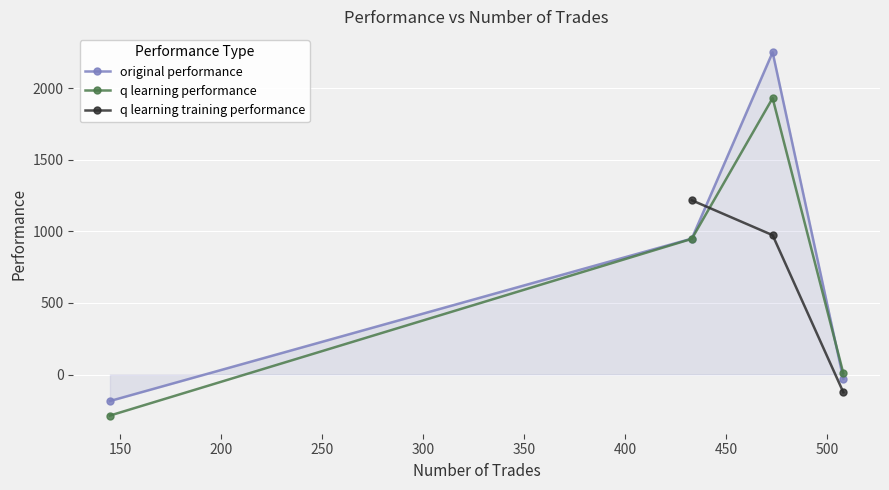

How many negative values does the q learning training performance series have?

1